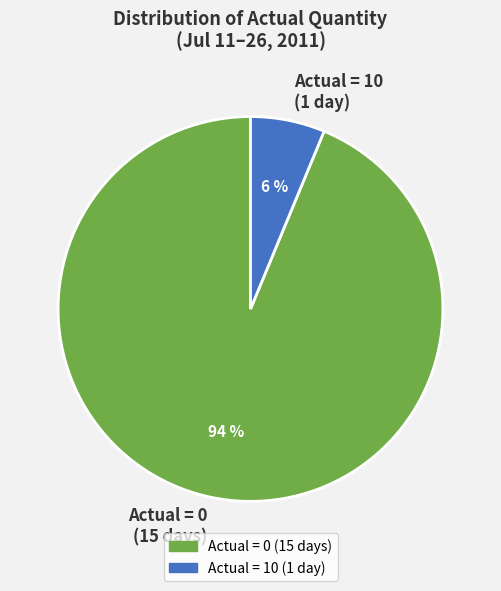

To the nearest percent, what is the combined percentage of Actual = 10 (1 day) and Actual = 0 (15 days)?

100%